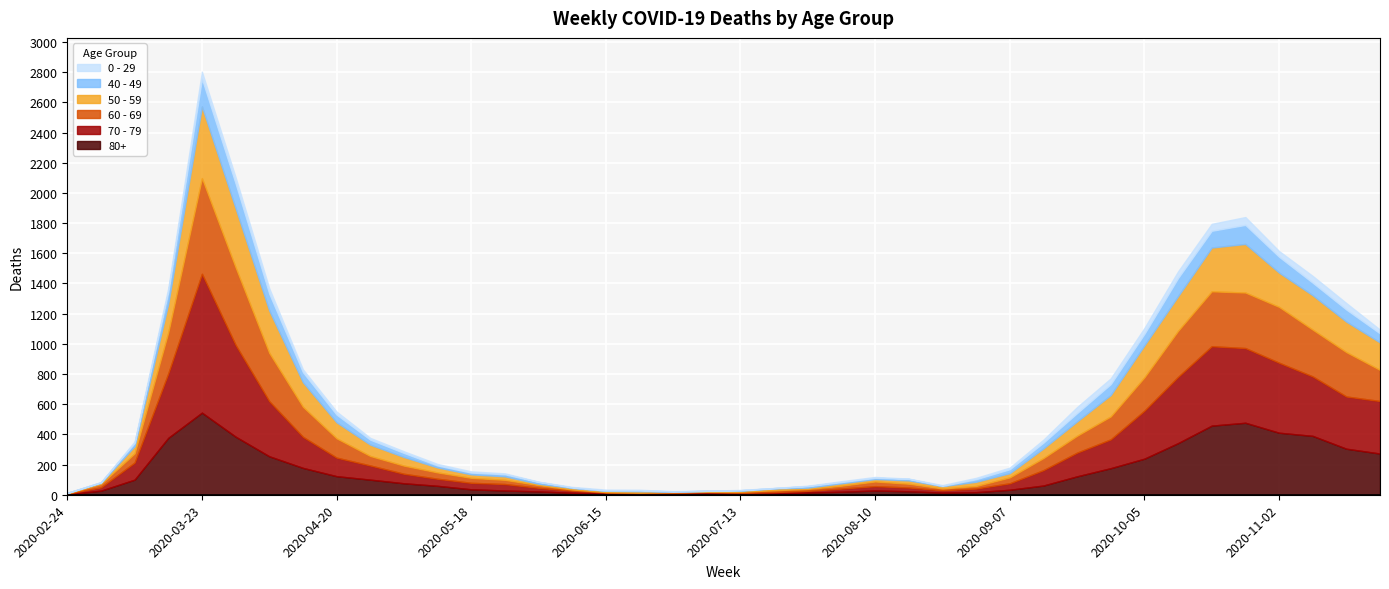

Is it true that 0 - 29 equals 6 at 2020-06-15?

True